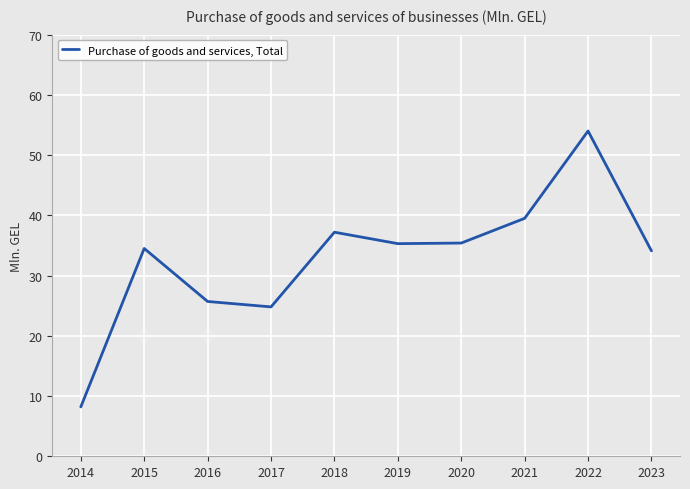

What is the approximate value at 2021?

39.5